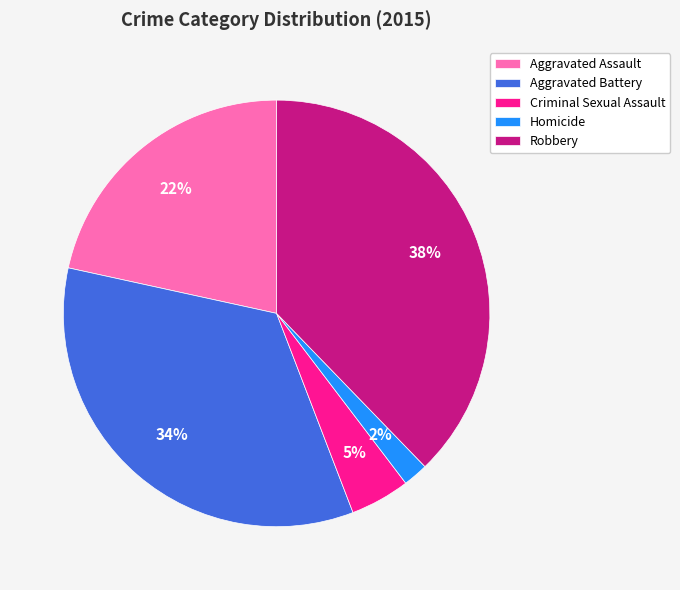

Which has a higher value, Aggravated Battery or Aggravated Assault?

Aggravated Battery